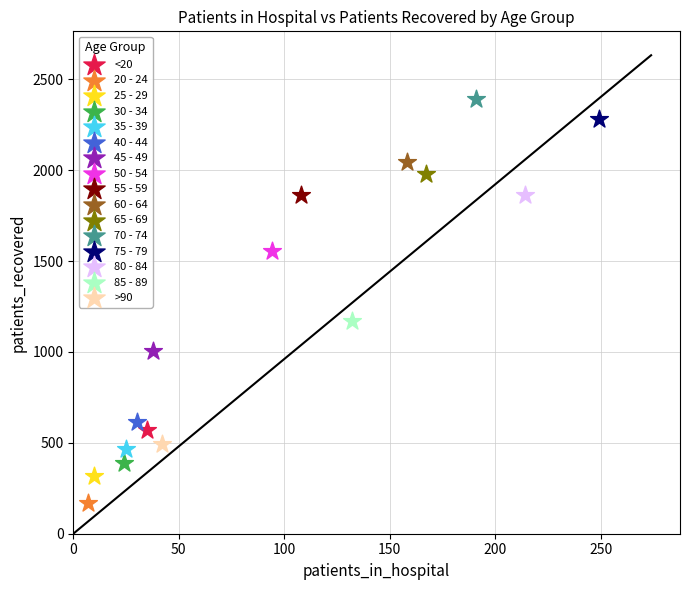

Which series contains the lowest Y value?

20 - 24